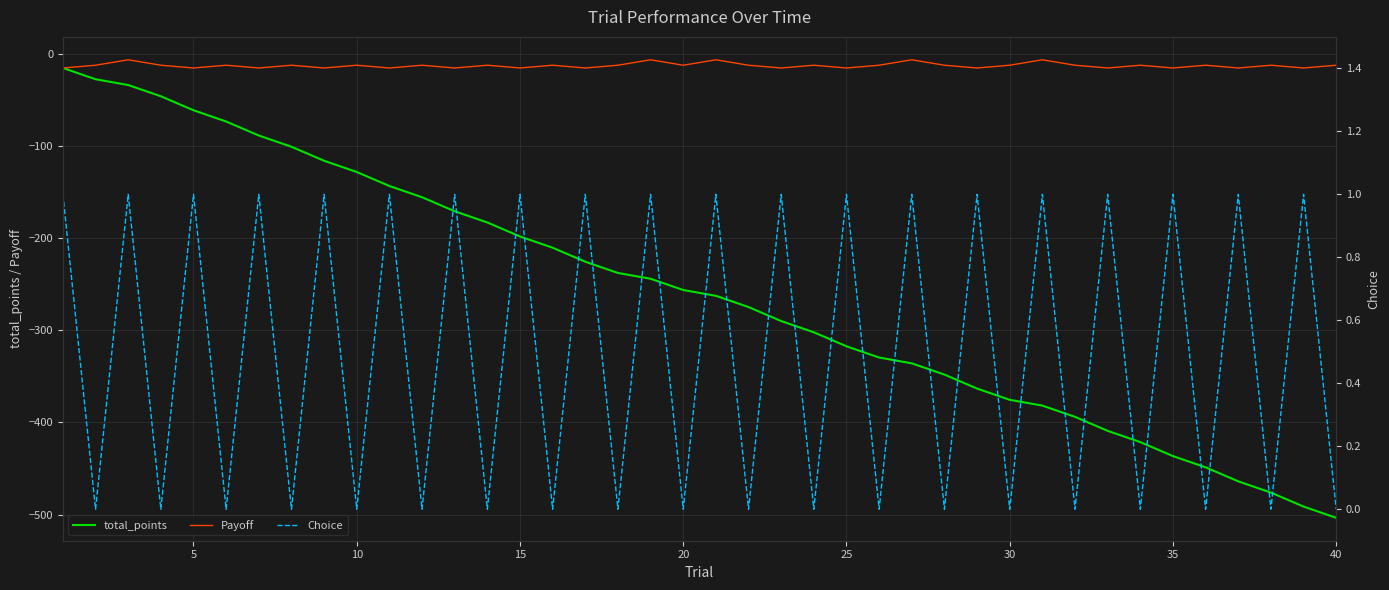

What is the value of the Payoff point at the 35th from the left?

-15.2